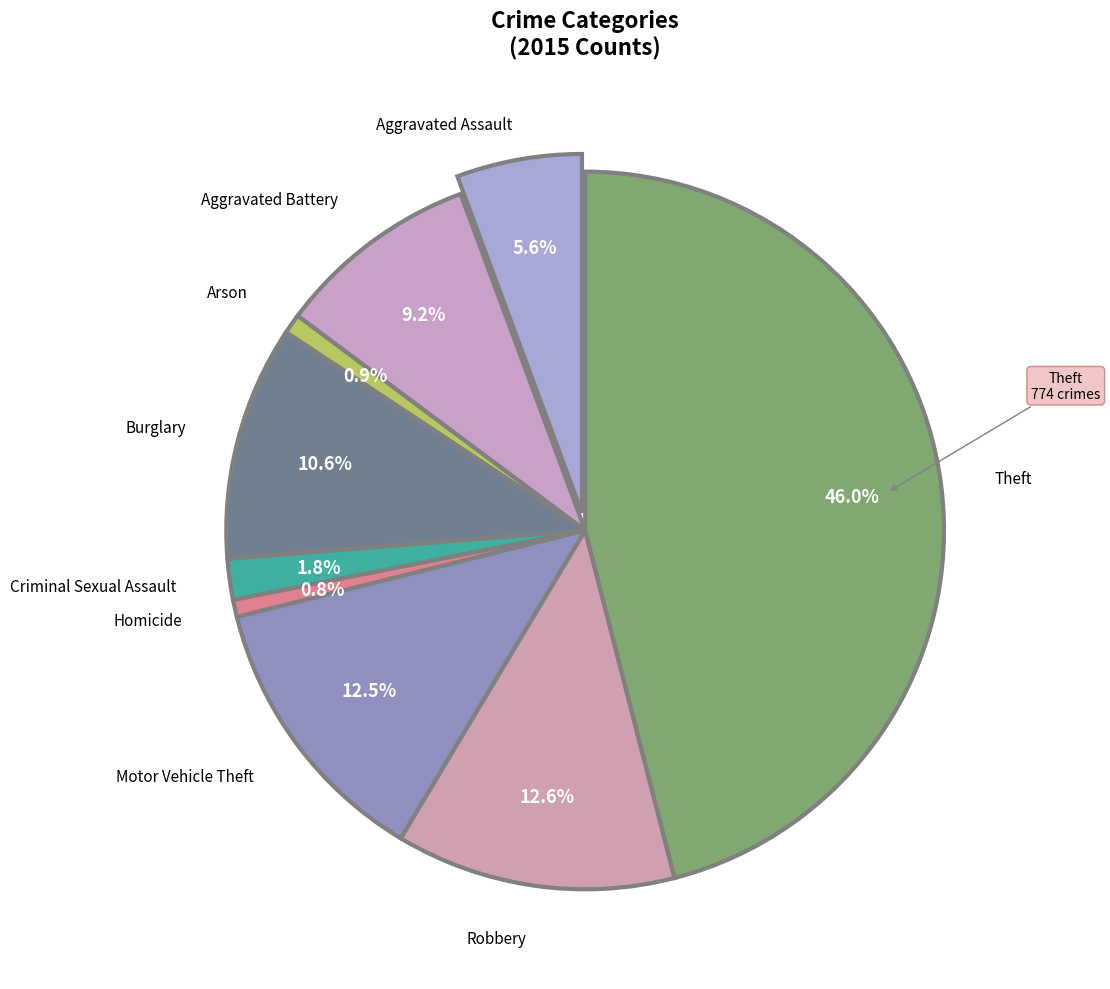

Which slice is the largest?

Theft